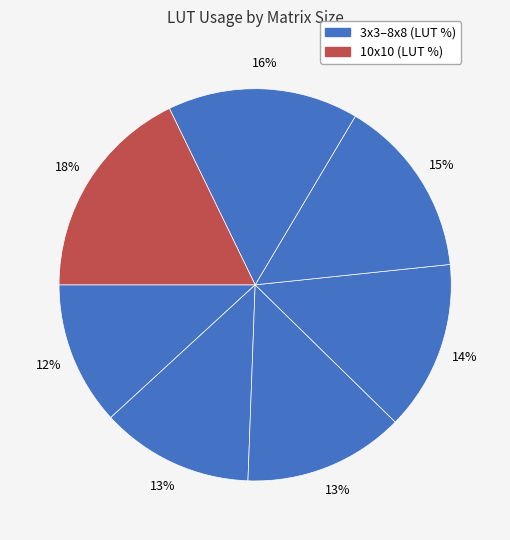

How many slices are in this pie chart?

7